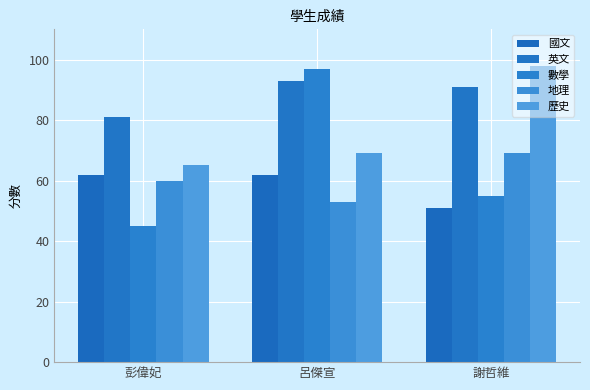

At which label does 英文 reach its peak?

呂傑宣